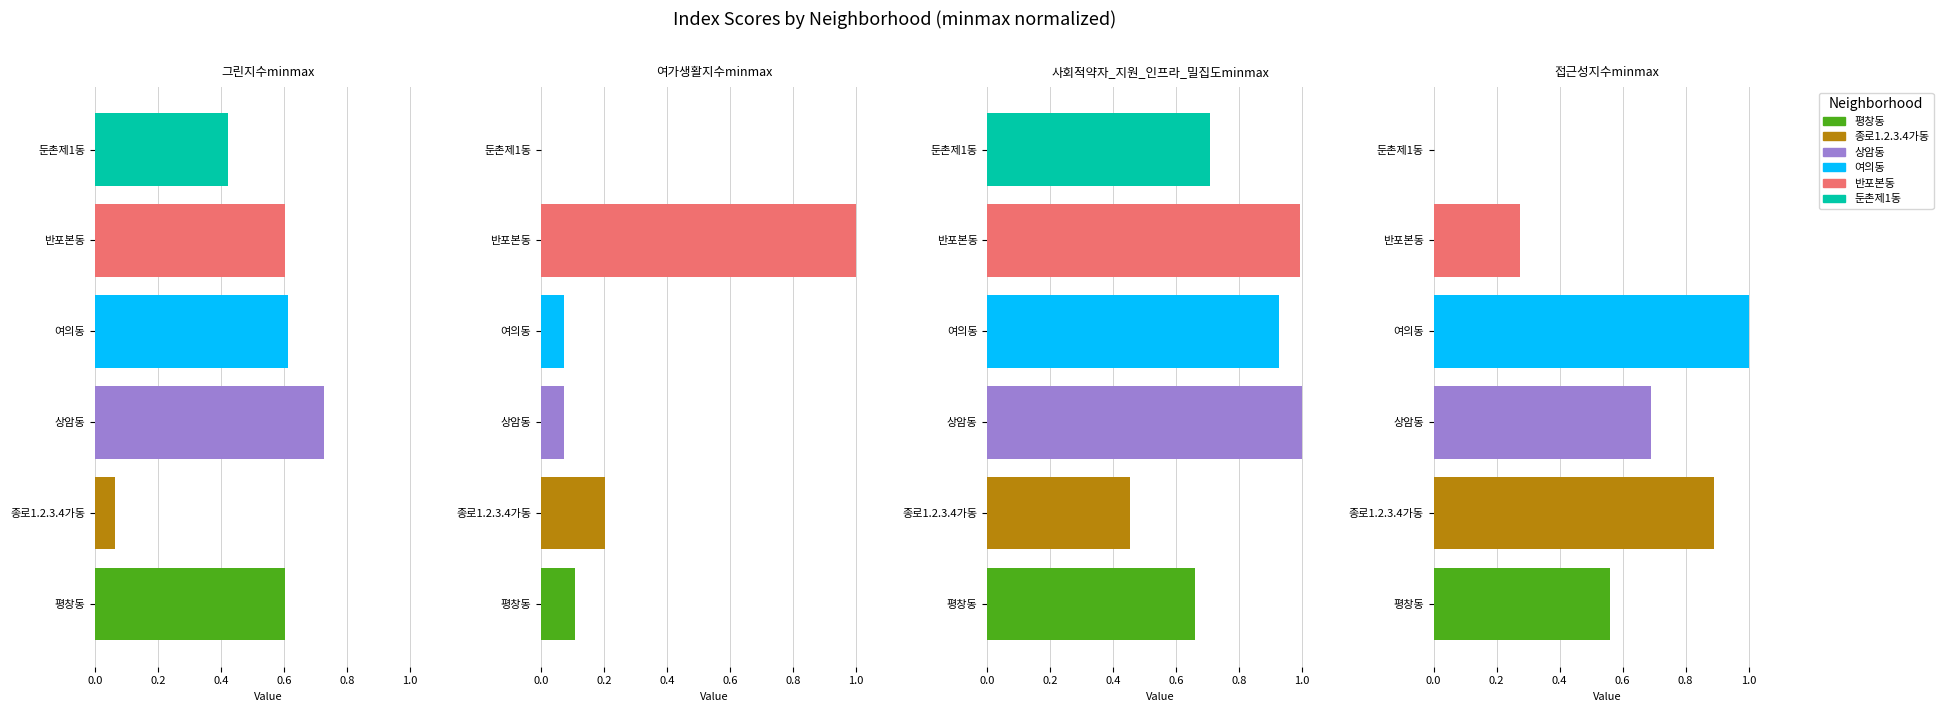

Reading left to right, what are all the values shown in this chart?

그린지수minmax: 평창동=0.6	종로1.2.3.4가동=0.1	상암동=0.7	여의동=0.6	반포본동=0.6	둔촌제1동=0.4
여가생활지수minmax: 평창동=0.1	종로1.2.3.4가동=0.2	상암동=0.1	여의동=0.1	반포본동=1.0	둔촌제1동=0.0
사회적약자_지원_인프라_밀집도minmax: 평창동=0.7	종로1.2.3.4가동=0.5	상암동=1.0	여의동=0.9	반포본동=1.0	둔촌제1동=0.7
접근성지수minmax: 평창동=0.6	종로1.2.3.4가동=0.9	상암동=0.7	여의동=1.0	반포본동=0.3	둔촌제1동=0.0